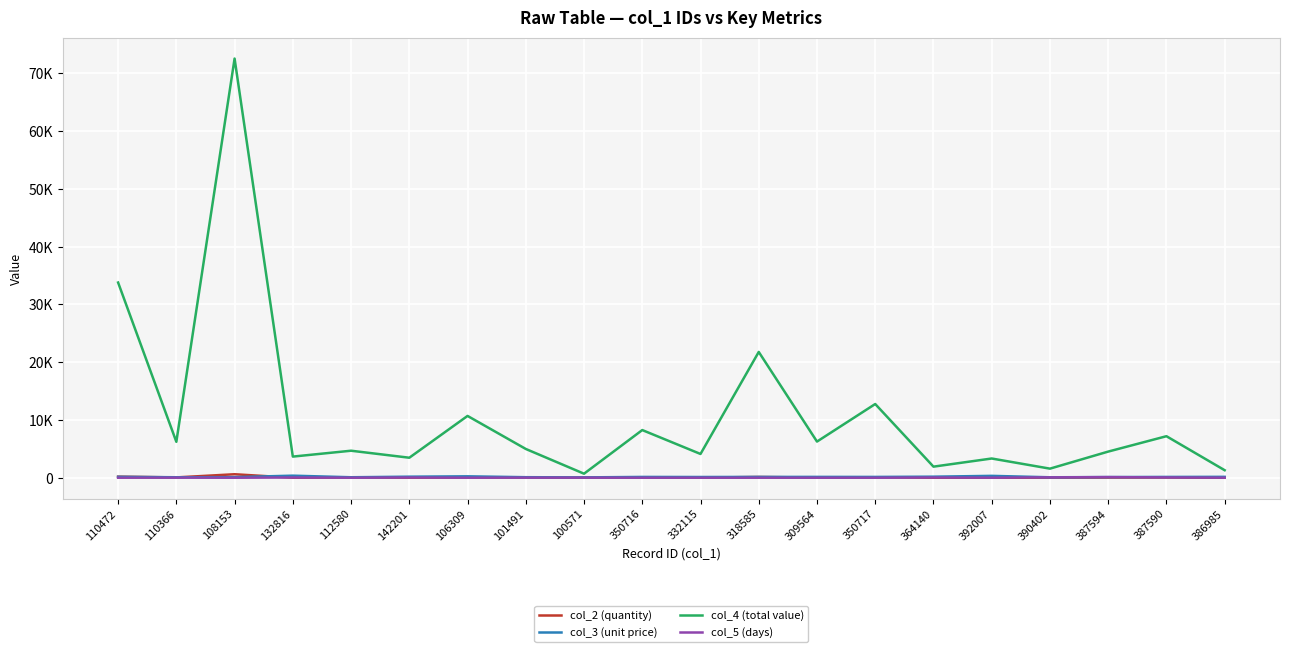

Is the value of col_4 (total value) at 110366 greater than the value of col_3 (unit price) at 110472?

Yes